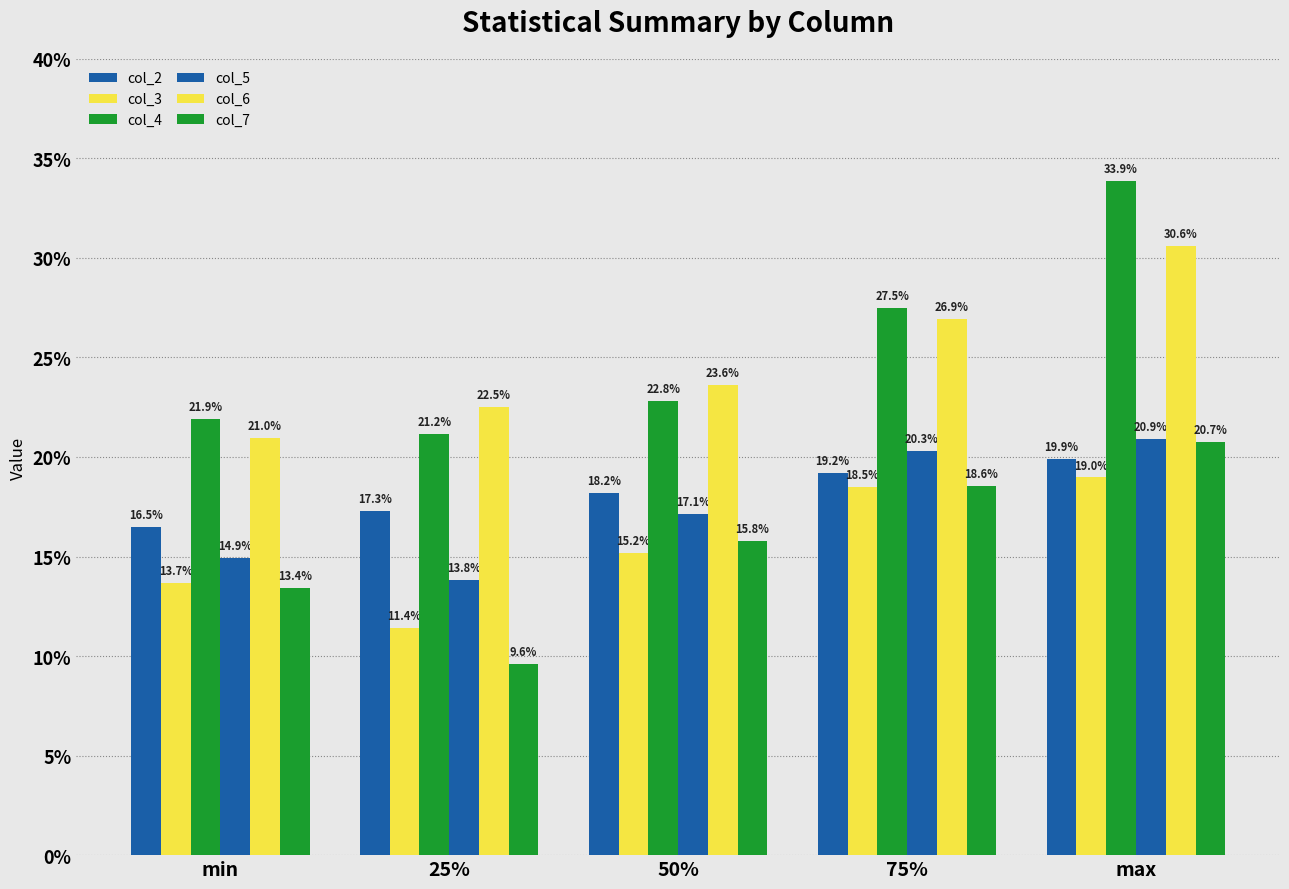

At min, list the series in order from largest to smallest.

col_4, col_6, col_2, col_5, col_3, col_7